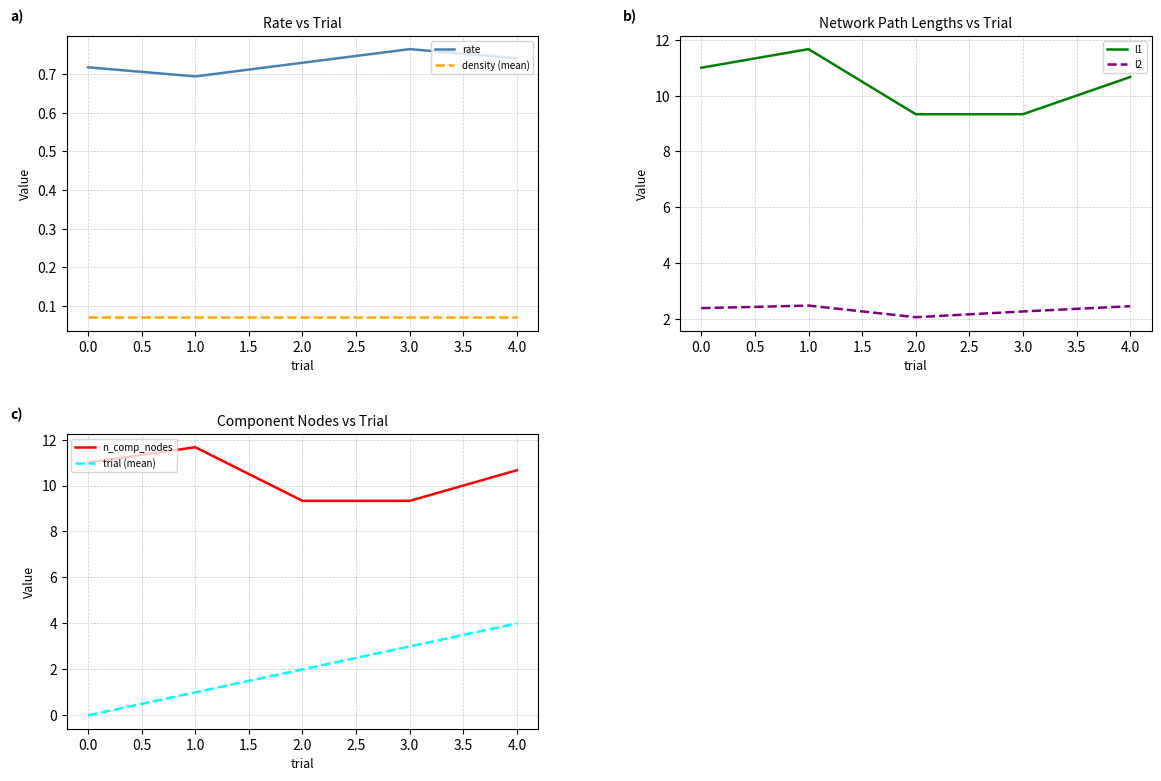

Which series has the largest total across all categories?

l1